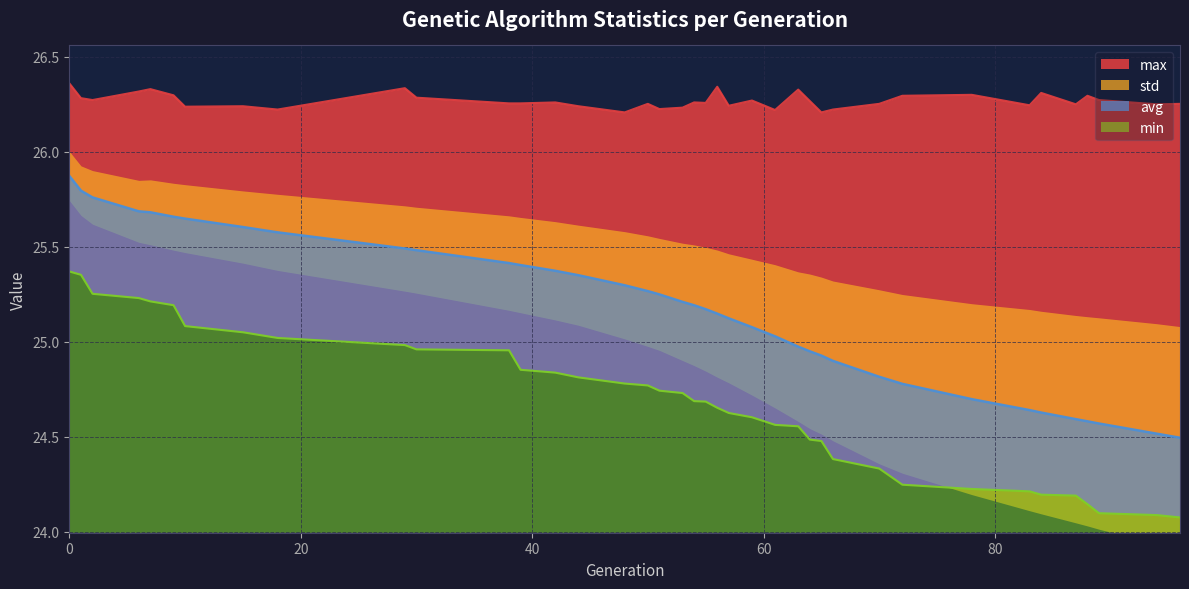

Rank the categories by max value from lowest to highest.

48, 65, 61, 18, 66, 51, 53, 10, 15, 44, 57, 83, 87, 94, 50, 70, 96, 38, 39, 55, 42, 54, 64, 59, 2, 89, 1, 30, 72, 88, 9, 78, 84, 6, 63, 7, 29, 56, 0